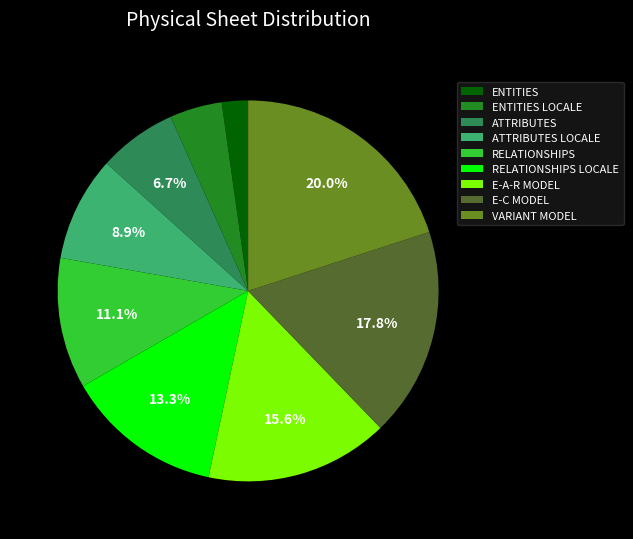

Rank the categories by value from lowest to highest.

ENTITIES, ENTITIES LOCALE, ATTRIBUTES, ATTRIBUTES LOCALE, RELATIONSHIPS, RELATIONSHIPS LOCALE, E-A-R MODEL, E-C MODEL, VARIANT MODEL